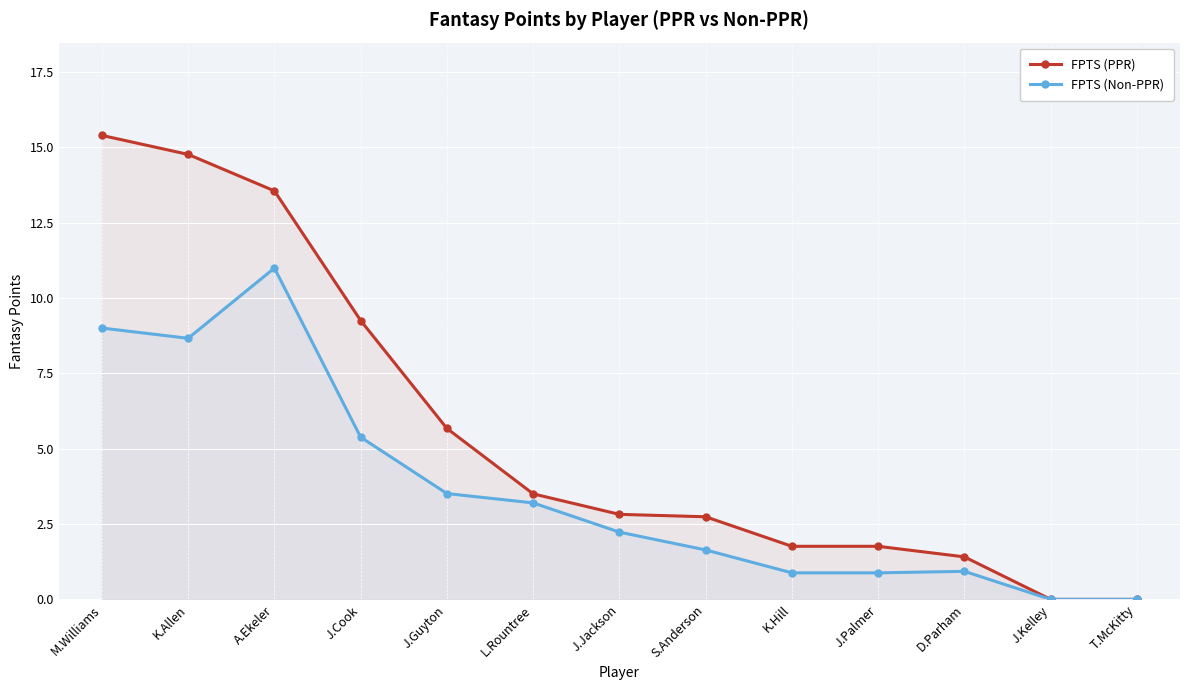

Reading left to right, extract all data points from this chart.

FPTS (PPR): 15.4	14.8	13.6	9.2	5.7	3.5	2.8	2.7	1.8	1.8	1.4	0.0	0.0
FPTS (Non-PPR): 9.0	8.7	11.0	5.4	3.5	3.2	2.2	1.6	0.9	0.9	0.9	0.0	0.0